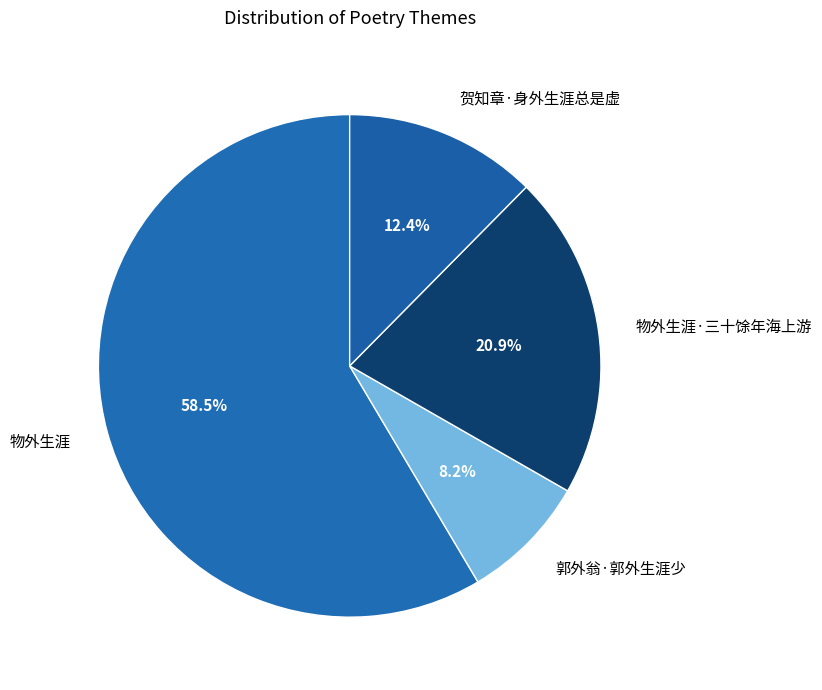

Which category has the biggest portion of the pie?

物外生涯